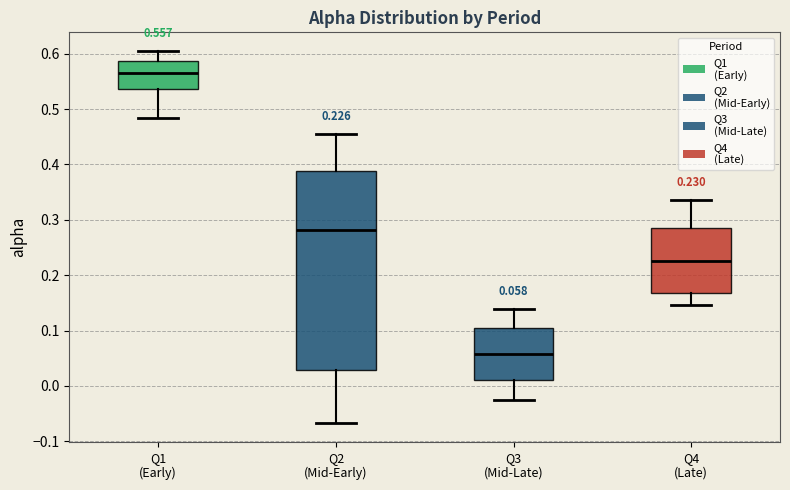

Which box is the tallest, from its lower edge to its upper edge?

Q2 (Mid-Early)